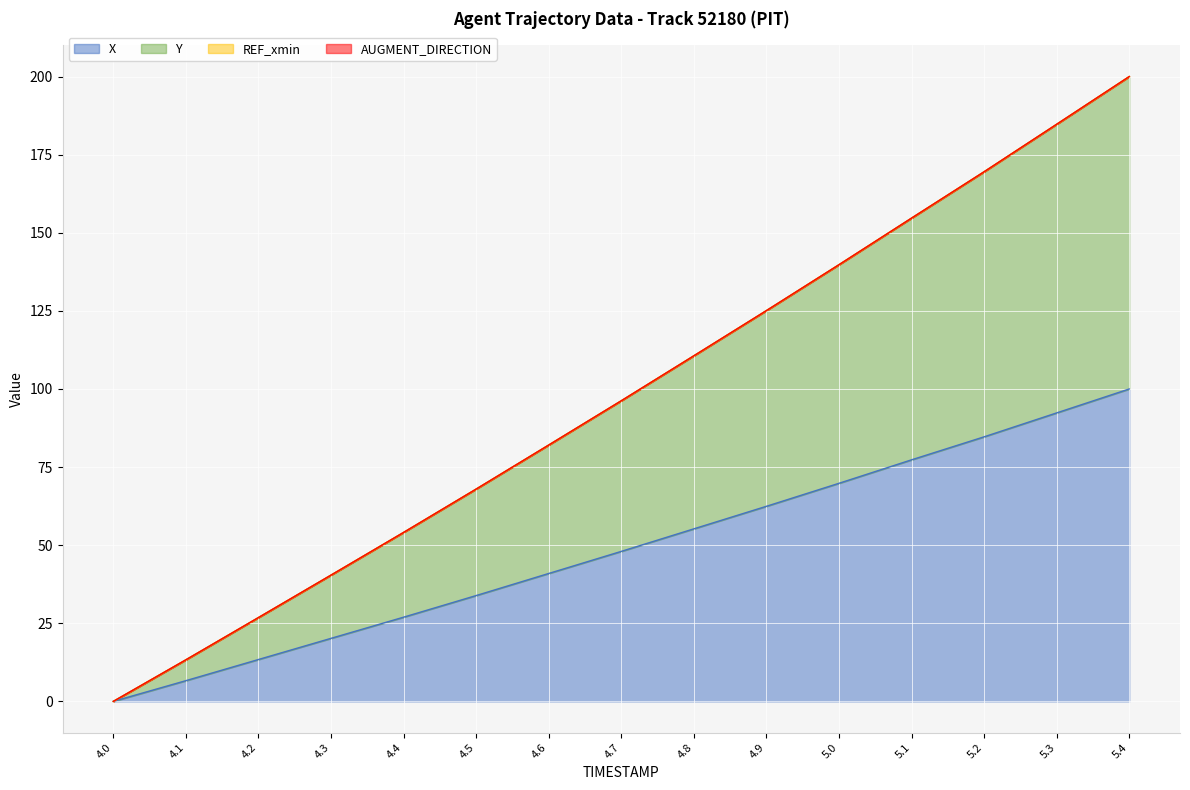

Which series has the largest range (max minus min)?

Y